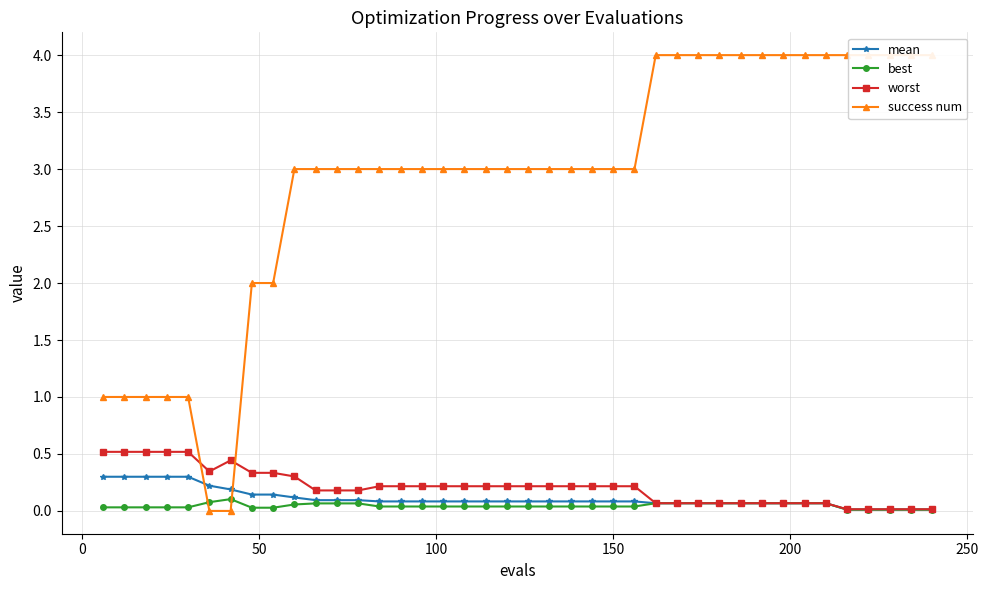

Reading right to left, transcribe all the data shown in this chart.

mean: 0.0	0.0	0.0	0.0	0.0	0.1	0.1	0.1	0.1	0.1	0.1	0.1	0.1	0.1	0.1	0.1	0.1	0.1	0.1	0.1	0.1	0.1	0.1	0.1	0.1	0.1	0.1	0.1	0.1	0.1	0.1	0.1	0.1	0.2	0.2	0.3	0.3	0.3	0.3	0.3
best: 0.0	0.0	0.0	0.0	0.0	0.1	0.1	0.1	0.1	0.1	0.1	0.1	0.1	0.1	0.0	0.0	0.0	0.0	0.0	0.0	0.0	0.0	0.0	0.0	0.0	0.0	0.0	0.1	0.1	0.1	0.1	0.0	0.0	0.1	0.1	0.0	0.0	0.0	0.0	0.0
worst: 0.0	0.0	0.0	0.0	0.0	0.1	0.1	0.1	0.1	0.1	0.1	0.1	0.1	0.1	0.2	0.2	0.2	0.2	0.2	0.2	0.2	0.2	0.2	0.2	0.2	0.2	0.2	0.2	0.2	0.2	0.3	0.3	0.3	0.4	0.3	0.5	0.5	0.5	0.5	0.5
success num: 4.0	4.0	4.0	4.0	4.0	4.0	4.0	4.0	4.0	4.0	4.0	4.0	4.0	4.0	3.0	3.0	3.0	3.0	3.0	3.0	3.0	3.0	3.0	3.0	3.0	3.0	3.0	3.0	3.0	3.0	3.0	2.0	2.0	0.0	0.0	1.0	1.0	1.0	1.0	1.0